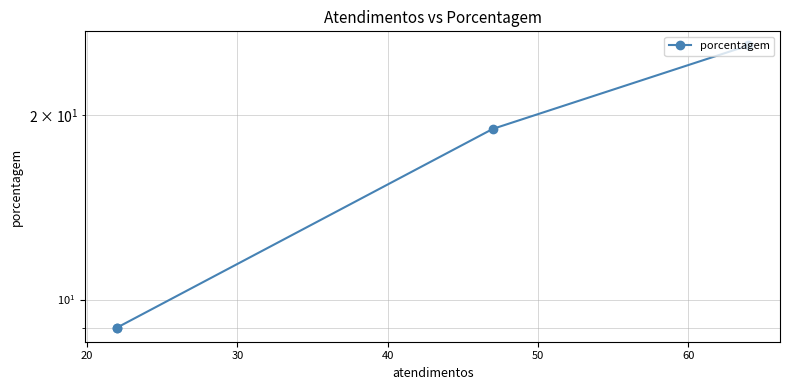

True or false: the data has more than 2 interior local peaks.

False